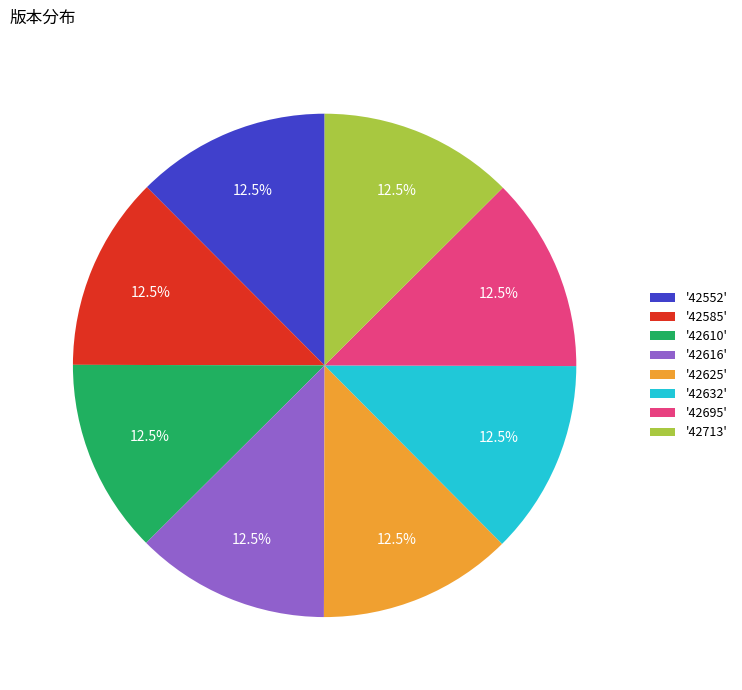

Combined, what portion of the pie is '42695' and '42552'?

25.0%